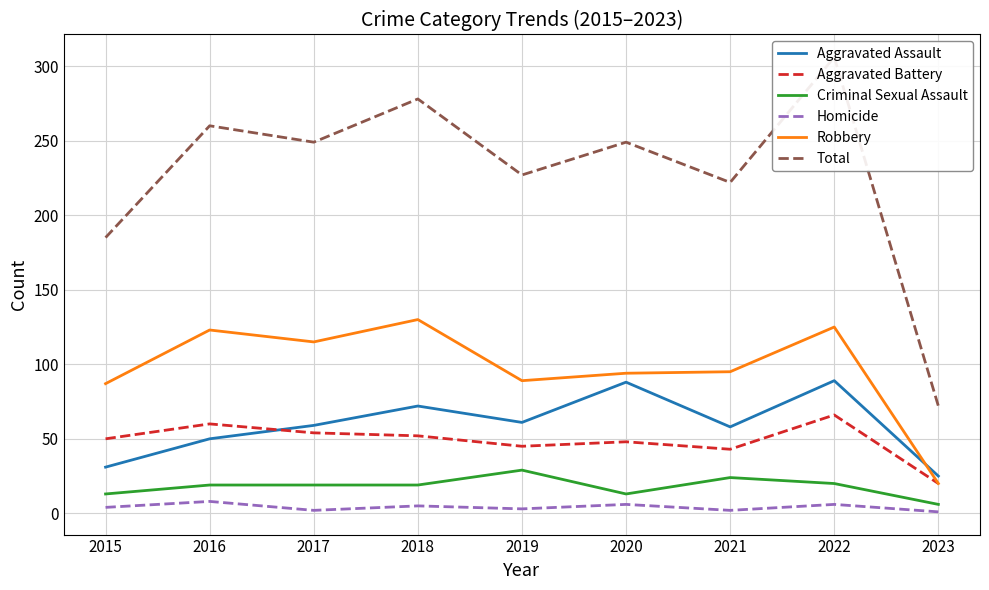

Is the value of Total at 2016 greater than the value of Aggravated Battery at 2016?

Yes